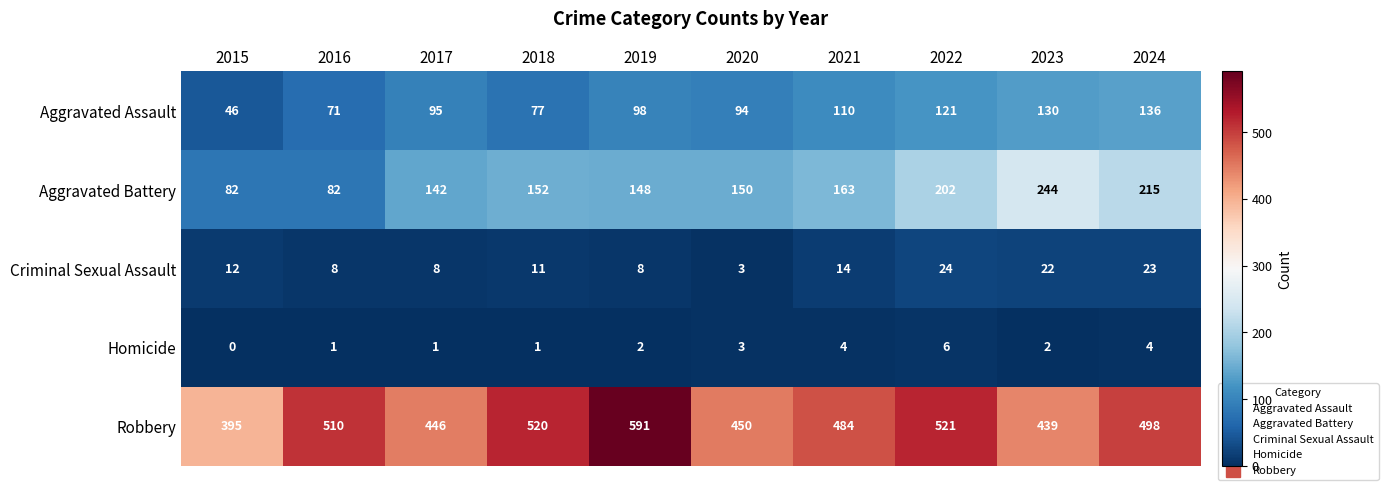

Count the Homicide values in the range 1 to 4.

8